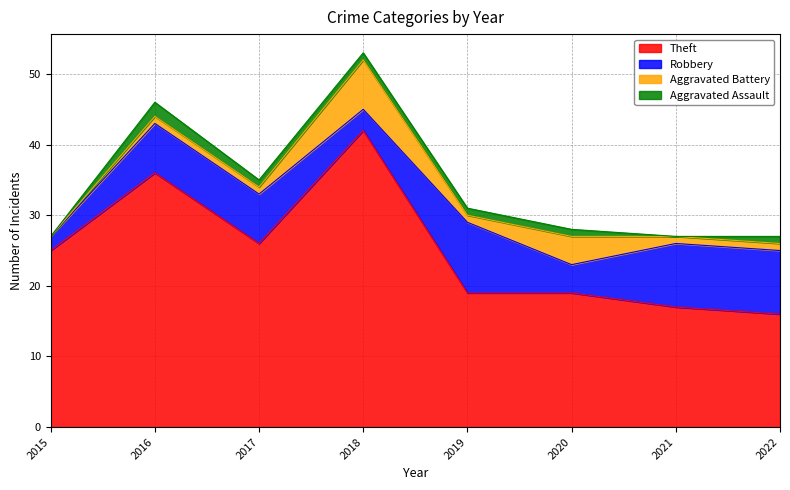

What is the average value of the Theft series?

25